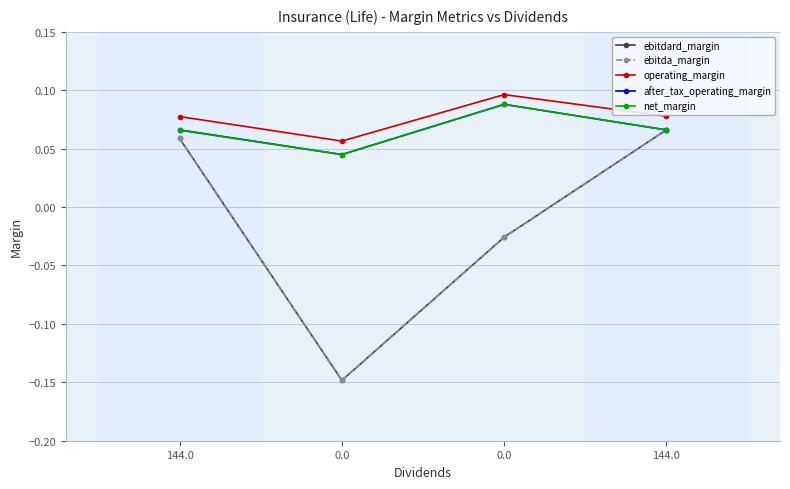

Is this an area chart (filled region under the line)?

No